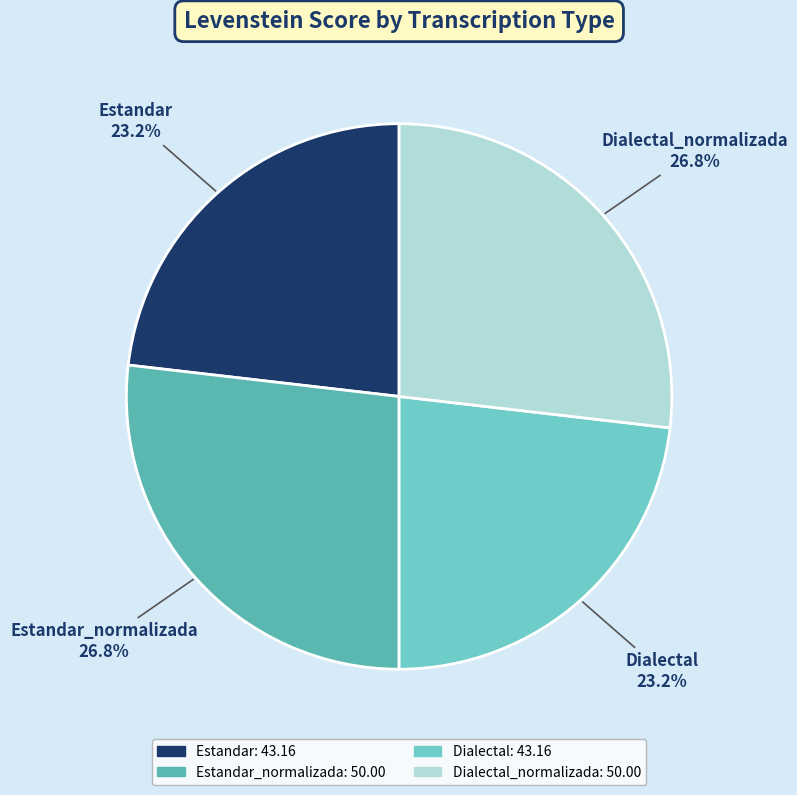

To the nearest percent, what portion does Estandar_normalizada represent?

27%